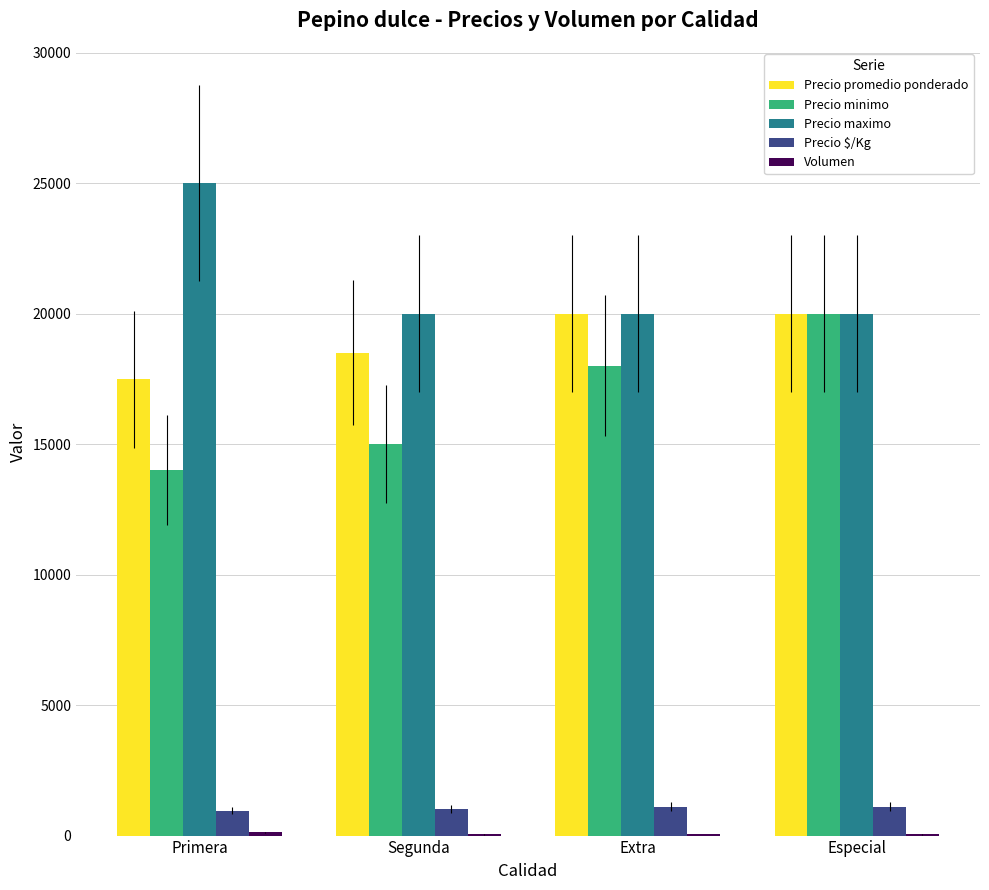

Which category has the highest value across all series?

Primera